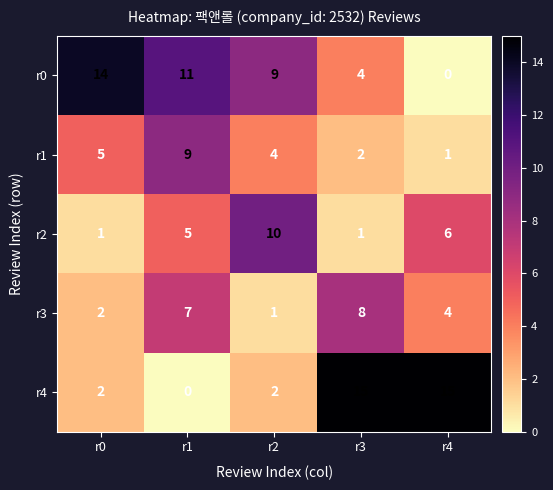

How many categories are shown in the chart?

5